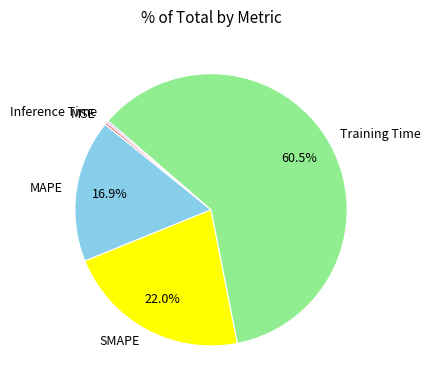

What is the largest slice in the pie chart?

Training Time